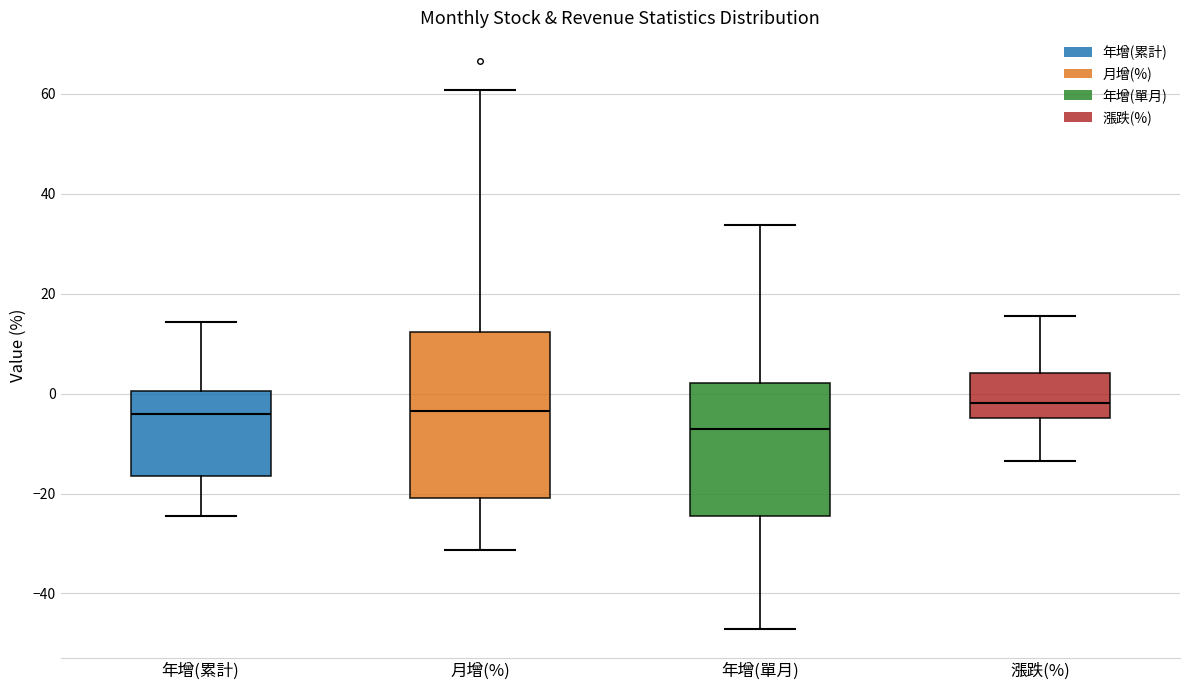

Reading left to right, read every box against the y-axis: the position of its median line, the range the box covers, and the ends of its whiskers. The values are not printed on the chart, so give them approximately, as read against the axis.

年增(累計): median -4, box -16 to 0, whiskers -24 to 14
月增(%): median -4, box -20 to 12, whiskers -32 to 60
年增(單月): median -8, box -24 to 2, whiskers -48 to 34
漲跌(%): median -2, box -4 to 4, whiskers -14 to 16